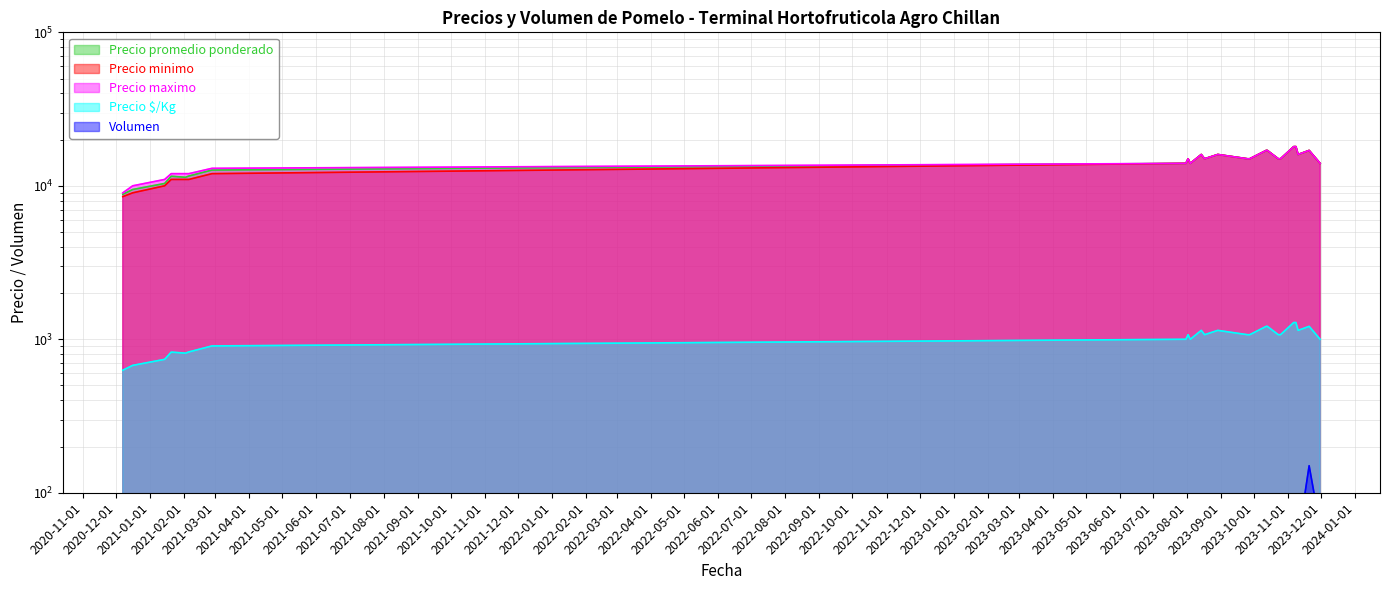

Rank the series at 2021-02-26 from highest to lowest value.

Precio maximo, Precio promedio ponderado, Precio minimo, Precio $/Kg, Volumen